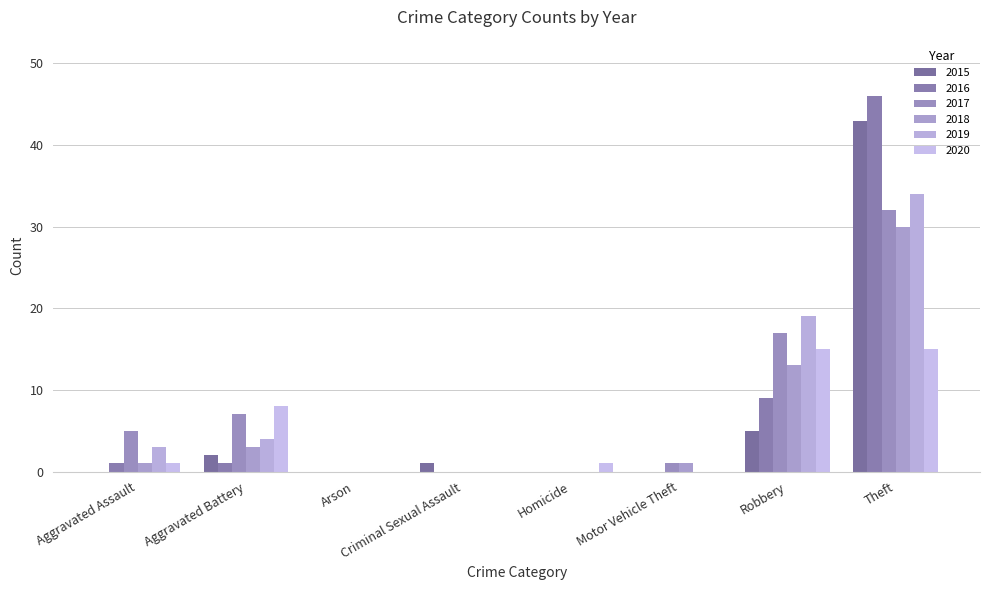

Rank the series at Robbery from lowest to highest value.

2015, 2016, 2018, 2020, 2017, 2019